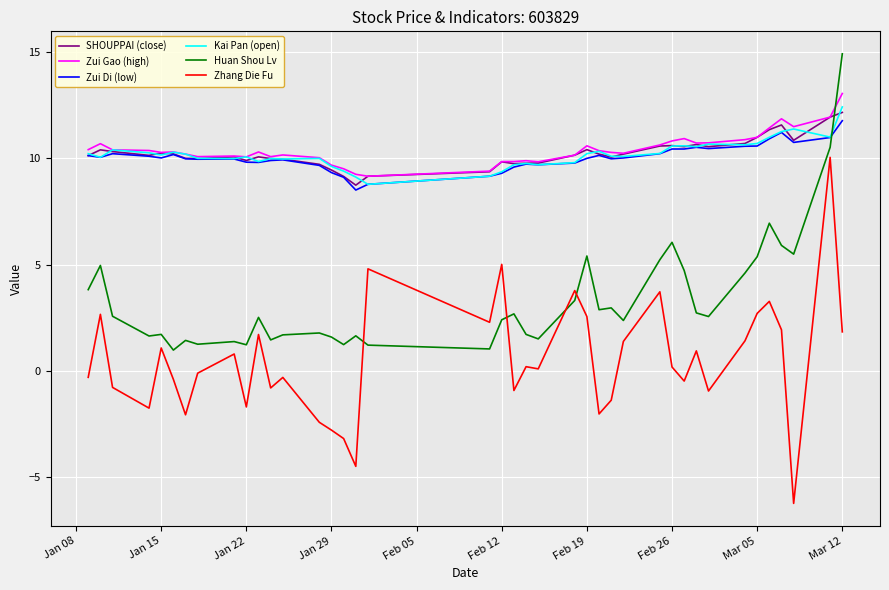

Which series has the largest range (max minus min)?

Zhang Die Fu